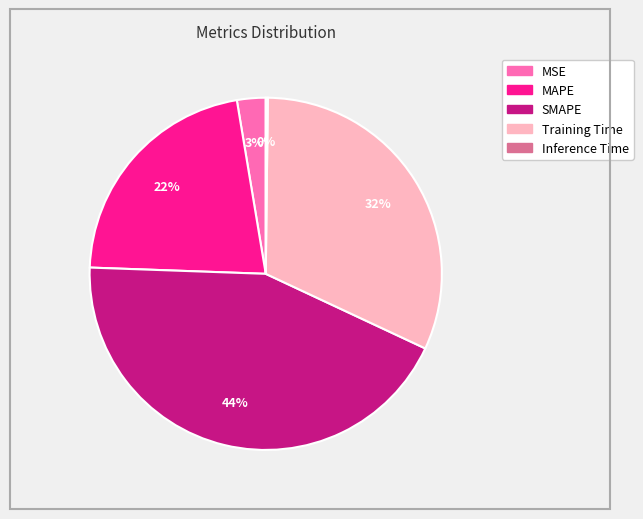

Combined, do MSE and SMAPE account for over 50%?

No